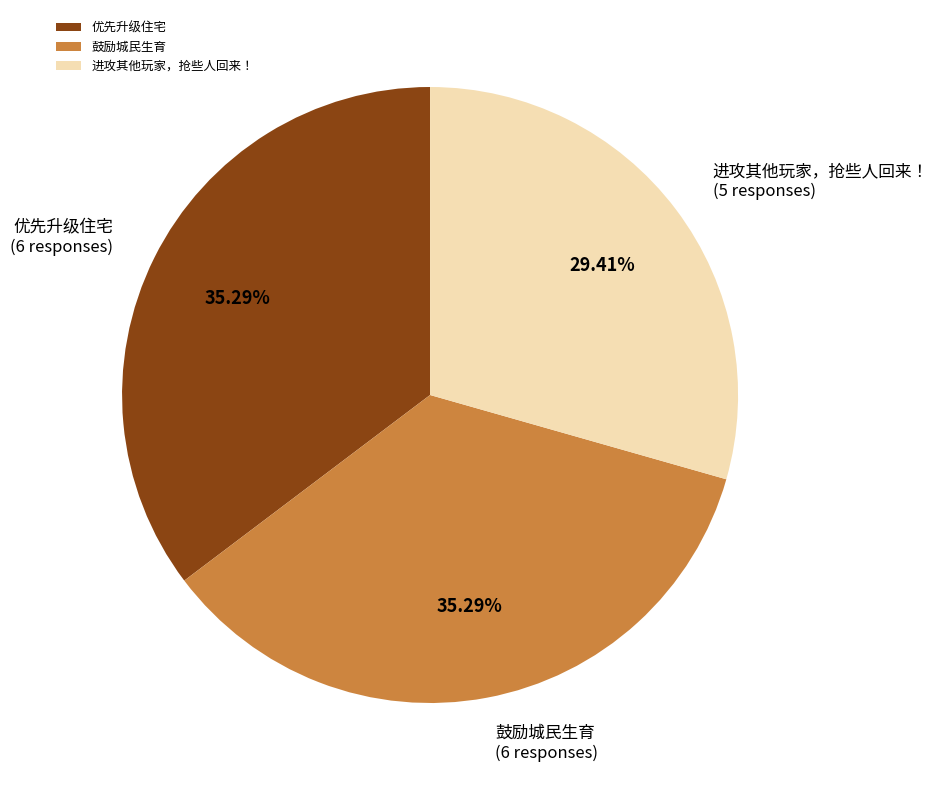

To the nearest percent, what is the difference between the largest and smallest slice percentages?

6%